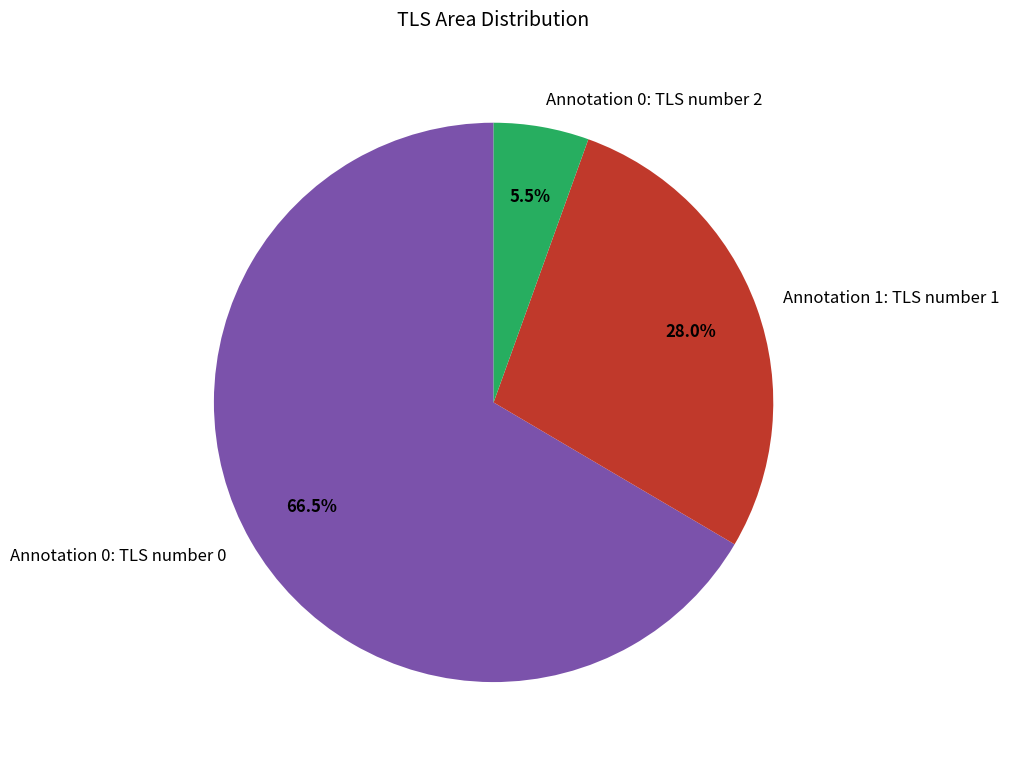

Which slice represents more than half of the pie?

Annotation 0: TLS number 0